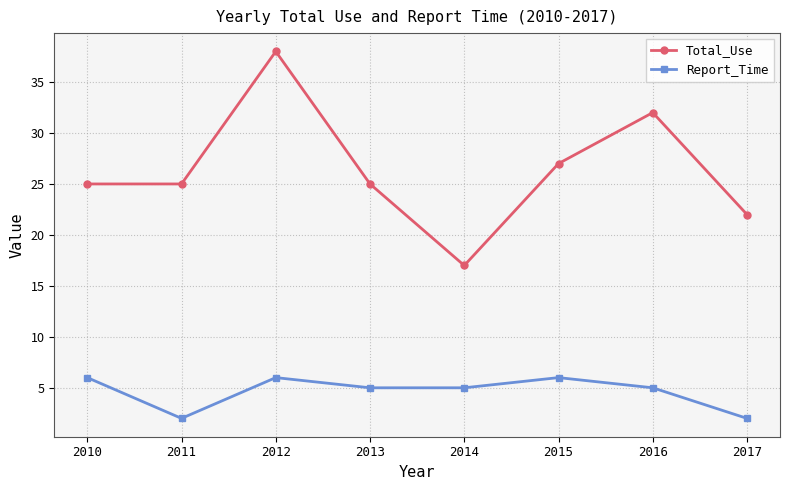

The Report_Time series shows 2 at 2011. True or false?

True